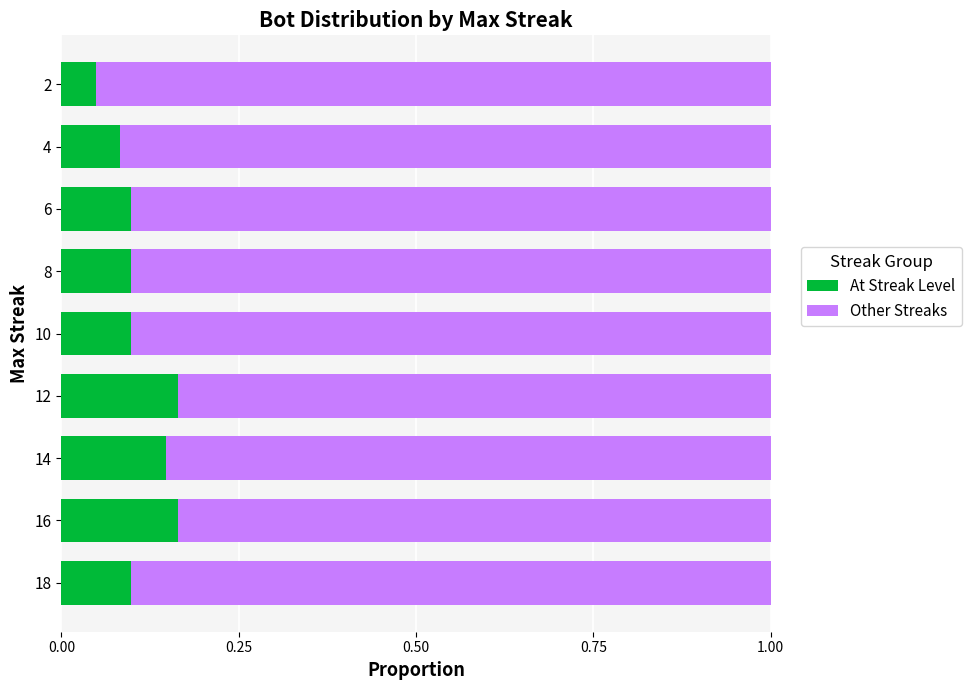

The value of At Streak Level at 8 is 0.1. True or false?

True